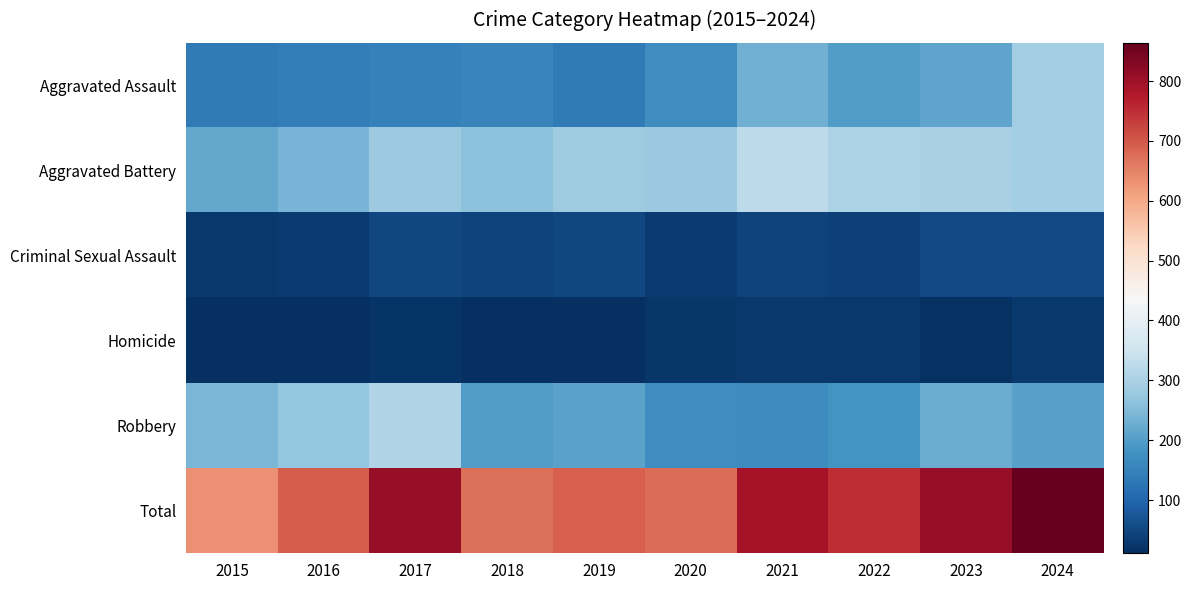

List the series in order of their peak value, lowest first.

Homicide, Criminal Sexual Assault, Aggravated Assault, Robbery, Aggravated Battery, Total